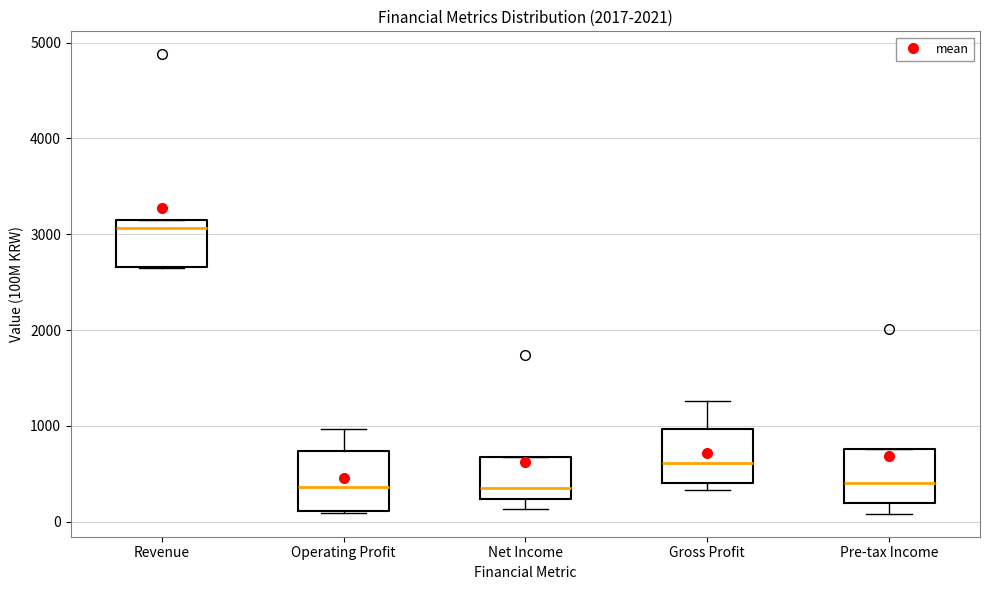

Reading left to right, read every box against the y-axis: the position of its median line, the range the box covers, and the ends of its whiskers. The values are not printed on the chart, so give them approximately, as read against the axis.

Revenue: median 3100 (just below the box's upper edge), box 2700 to 3100, whiskers 2600 to 3100
Operating Profit: median 400, box 100 to 700, whiskers 100 to 1000
Net Income: median 400, box 200 to 700, whiskers 100 to 700
Gross Profit: median 600, box 400 to 1000, whiskers 300 to 1300
Pre-tax Income: median 400, box 200 to 800, whiskers 100 to 800